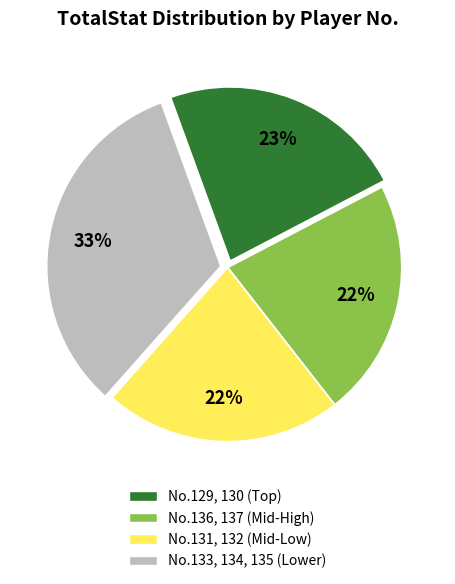

Is there any slice that represents more than half of the pie?

No